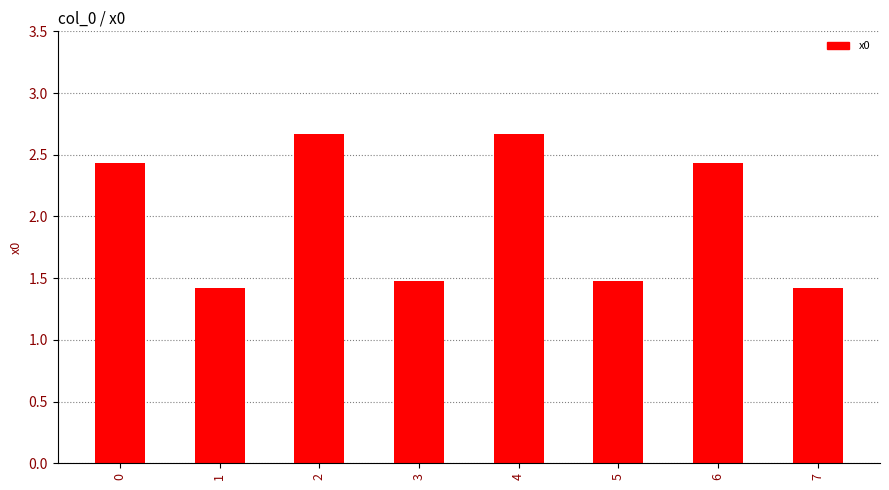

Between 4 and 1, which is larger?

4